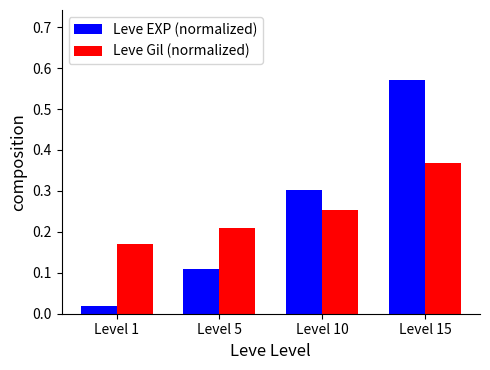

List the labels in order of Leve Gil (normalized) value, smallest first.

Level 1, Level 5, Level 10, Level 15